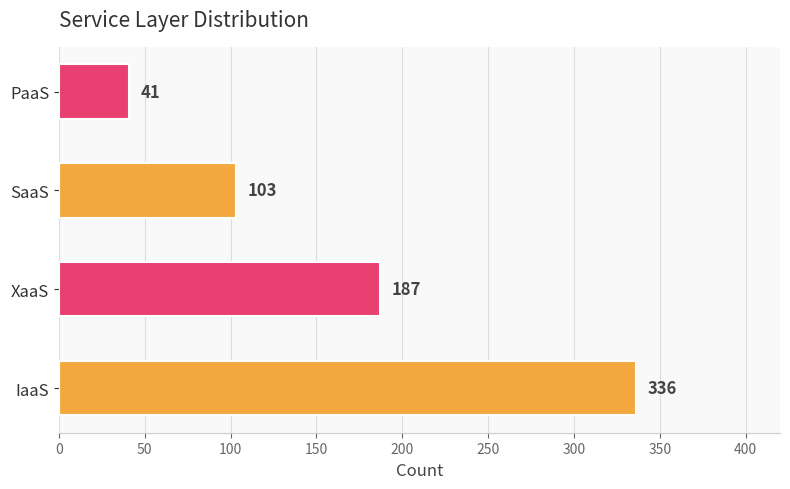

How many data points are less than 187?

2